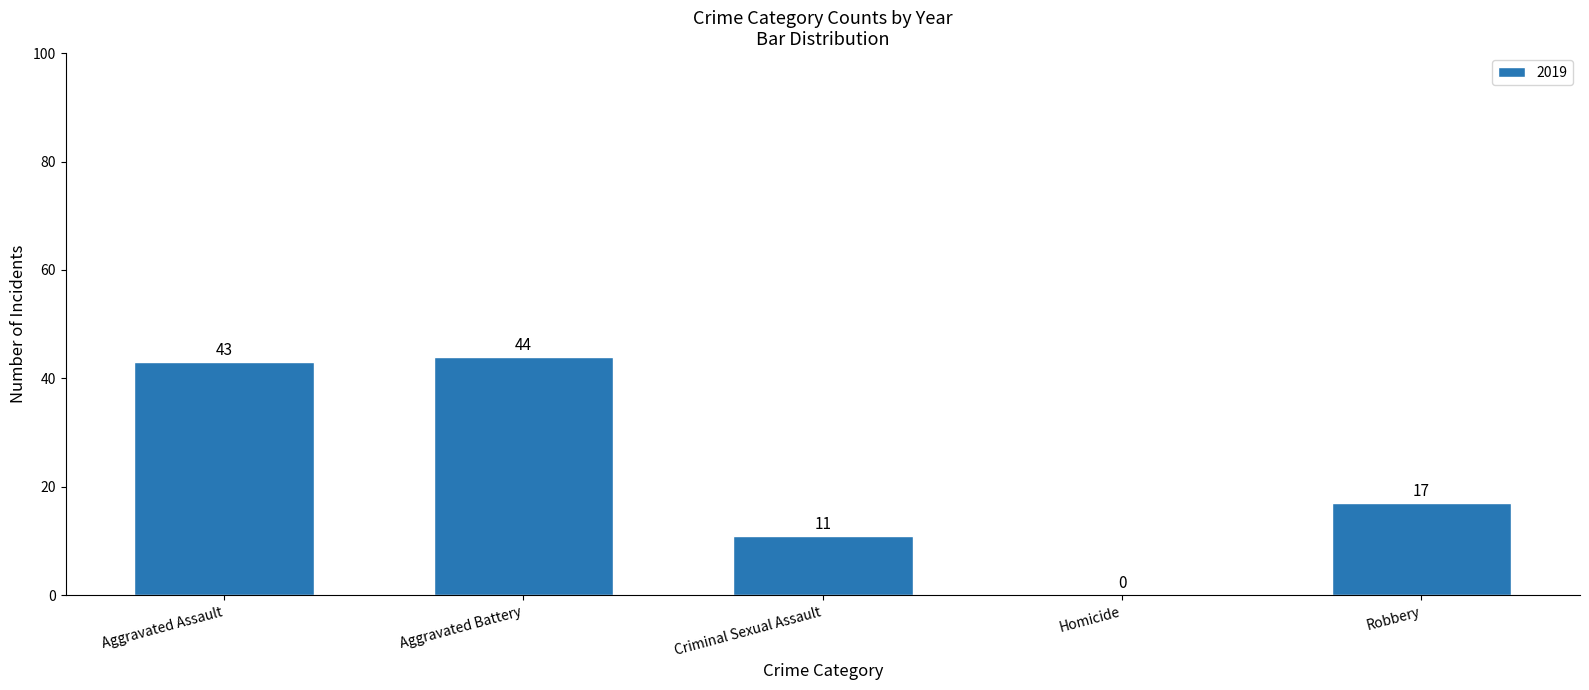

Reading left to right, list all the values displayed in this chart.

Aggravated Assault=43	Aggravated Battery=44	Criminal Sexual Assault=11	Homicide=0	Robbery=17